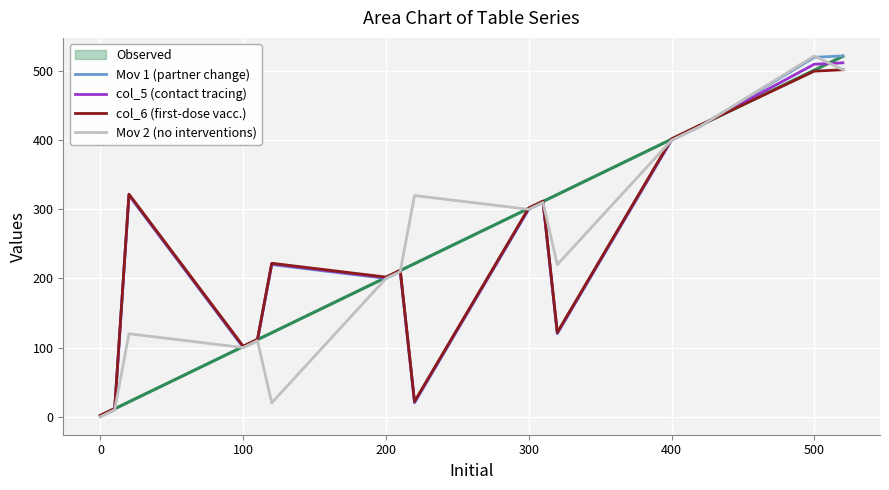

The value of col_6 (first-dose vacc.) at 300 is 302. True or false?

True